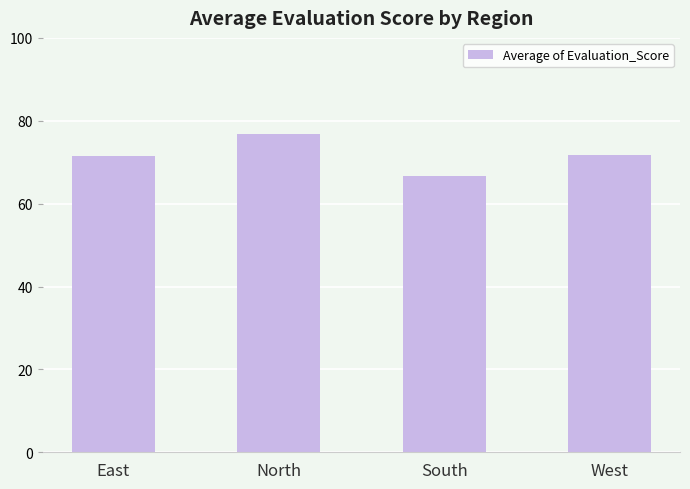

What is the label of the 2nd bar from the left?

North